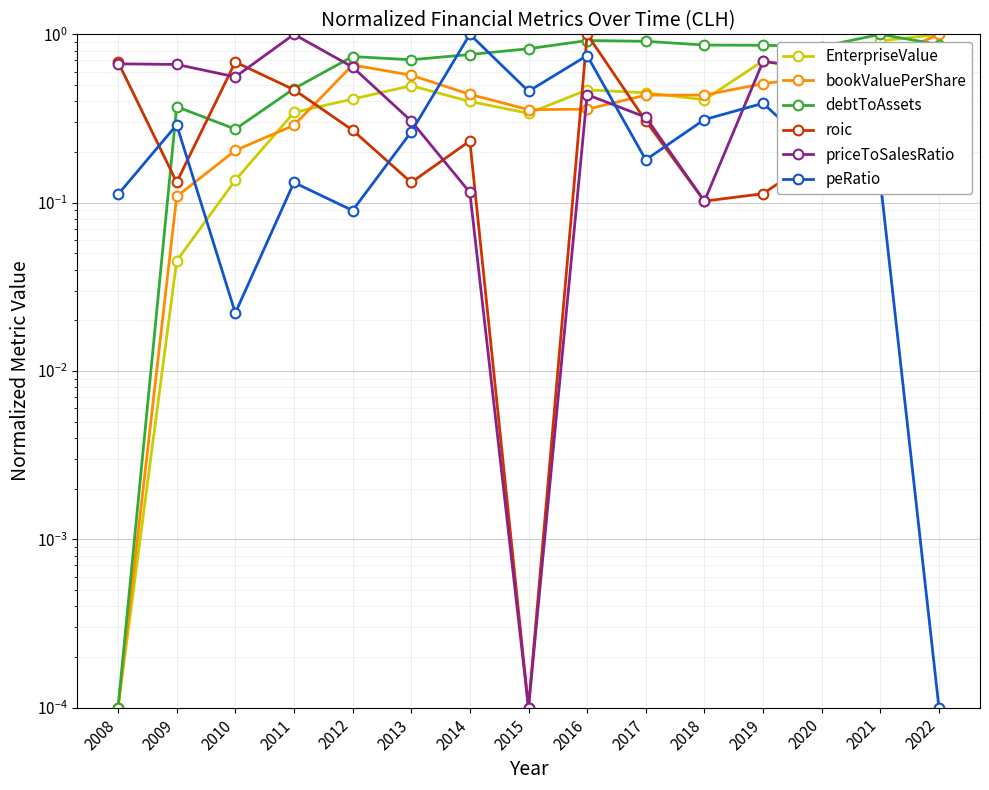

How many lines are shown in the chart?

6